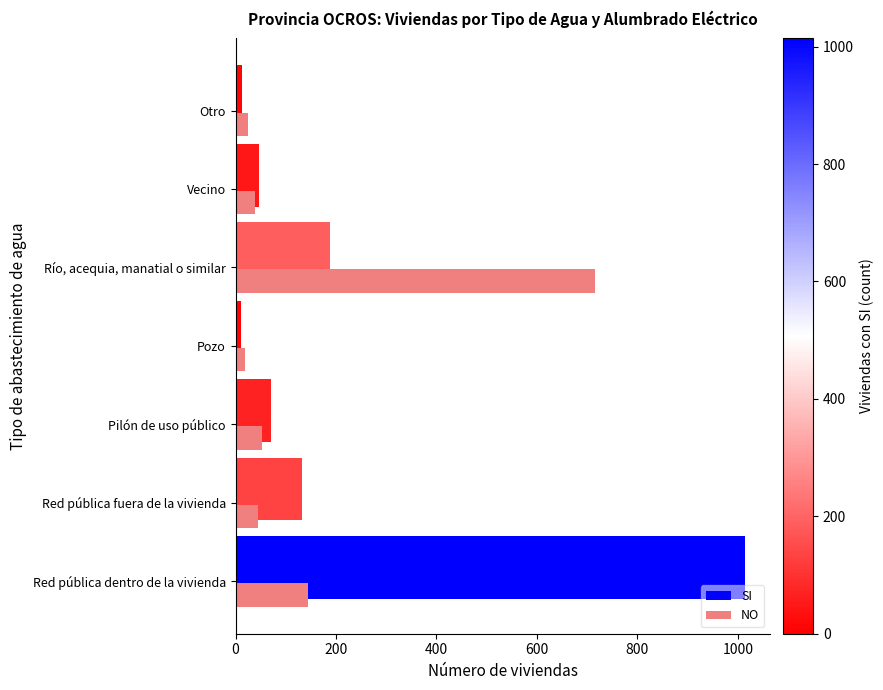

The SI series shows 189 at Río, acequia, manatial o similar. True or false?

True